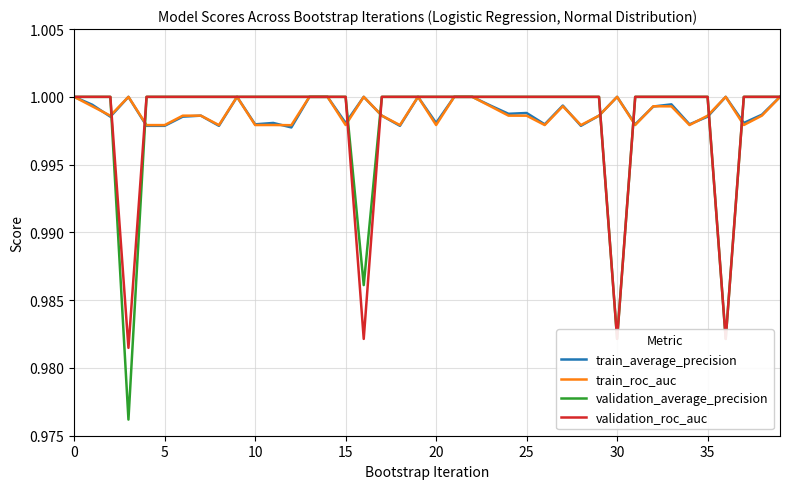

Which series has the largest range (max minus min)?

validation_average_precision